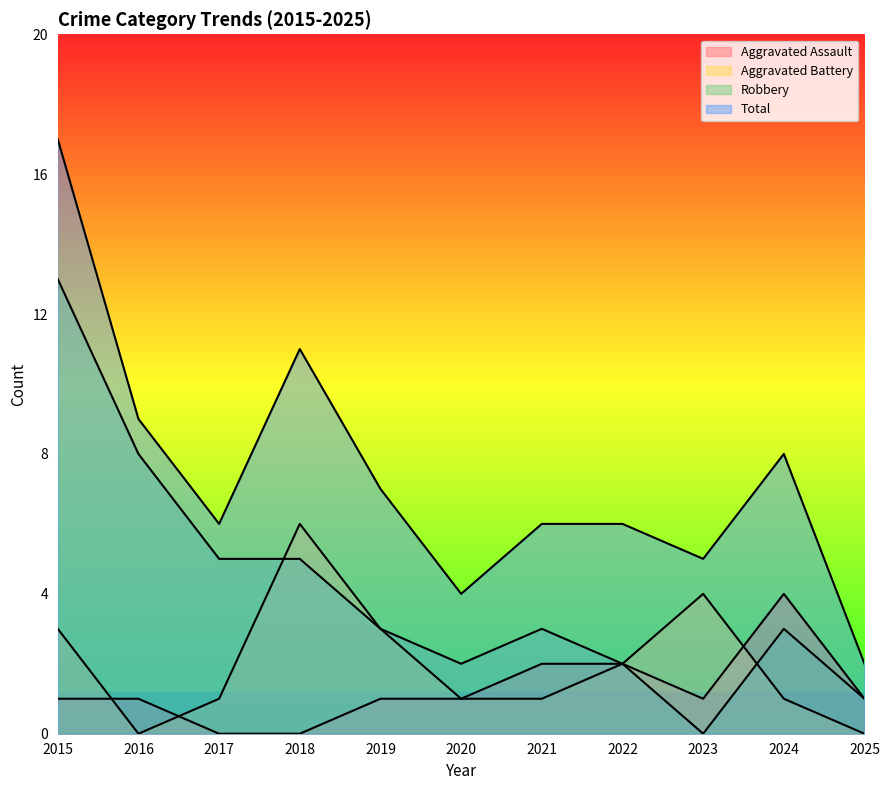

Which series has the largest range (max minus min)?

Total